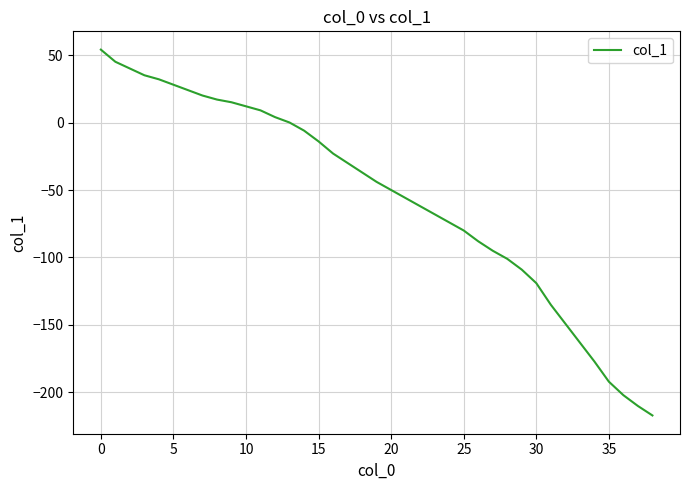

Does the chart have visible grid lines?

Yes